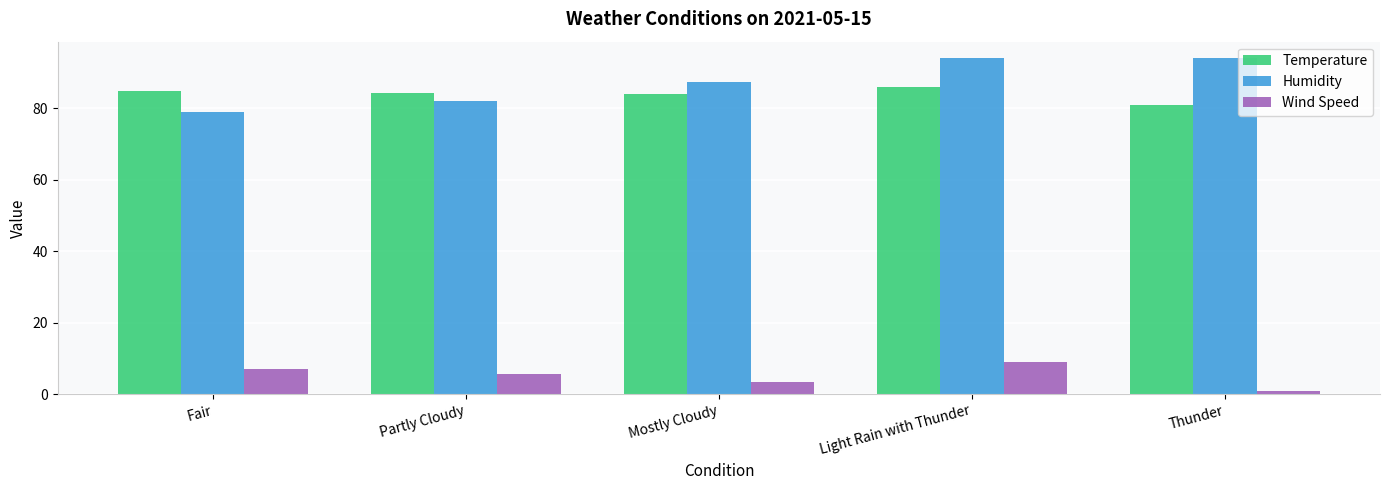

What is the highest value of the Wind Speed series?

9.0